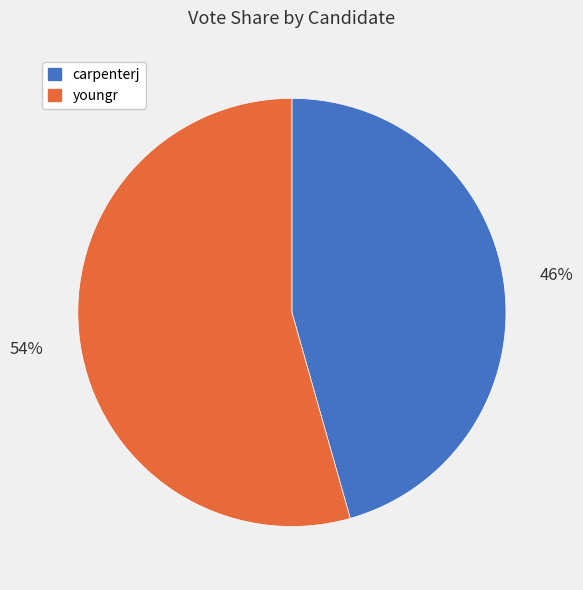

To the nearest percent, what is the average slice percentage?

50%